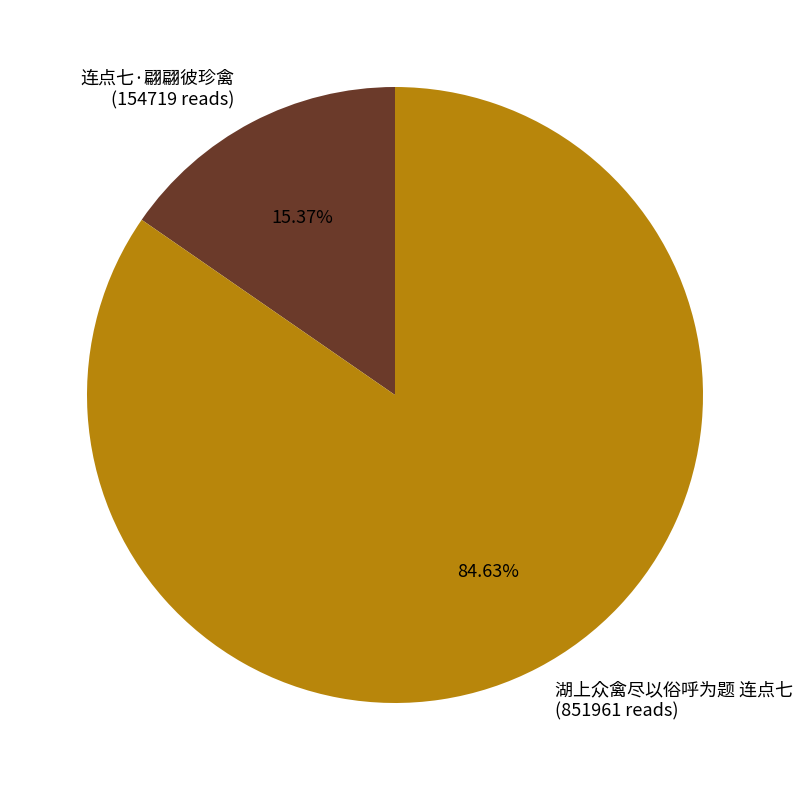

What is the largest slice in the pie chart?

湖上众禽尽以俗呼为题 连点七